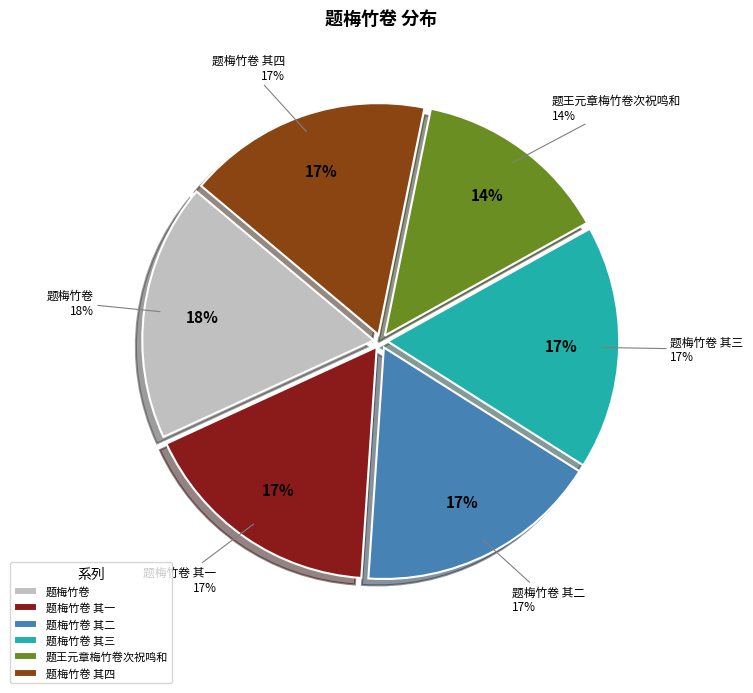

Count the number of slices in the pie.

6